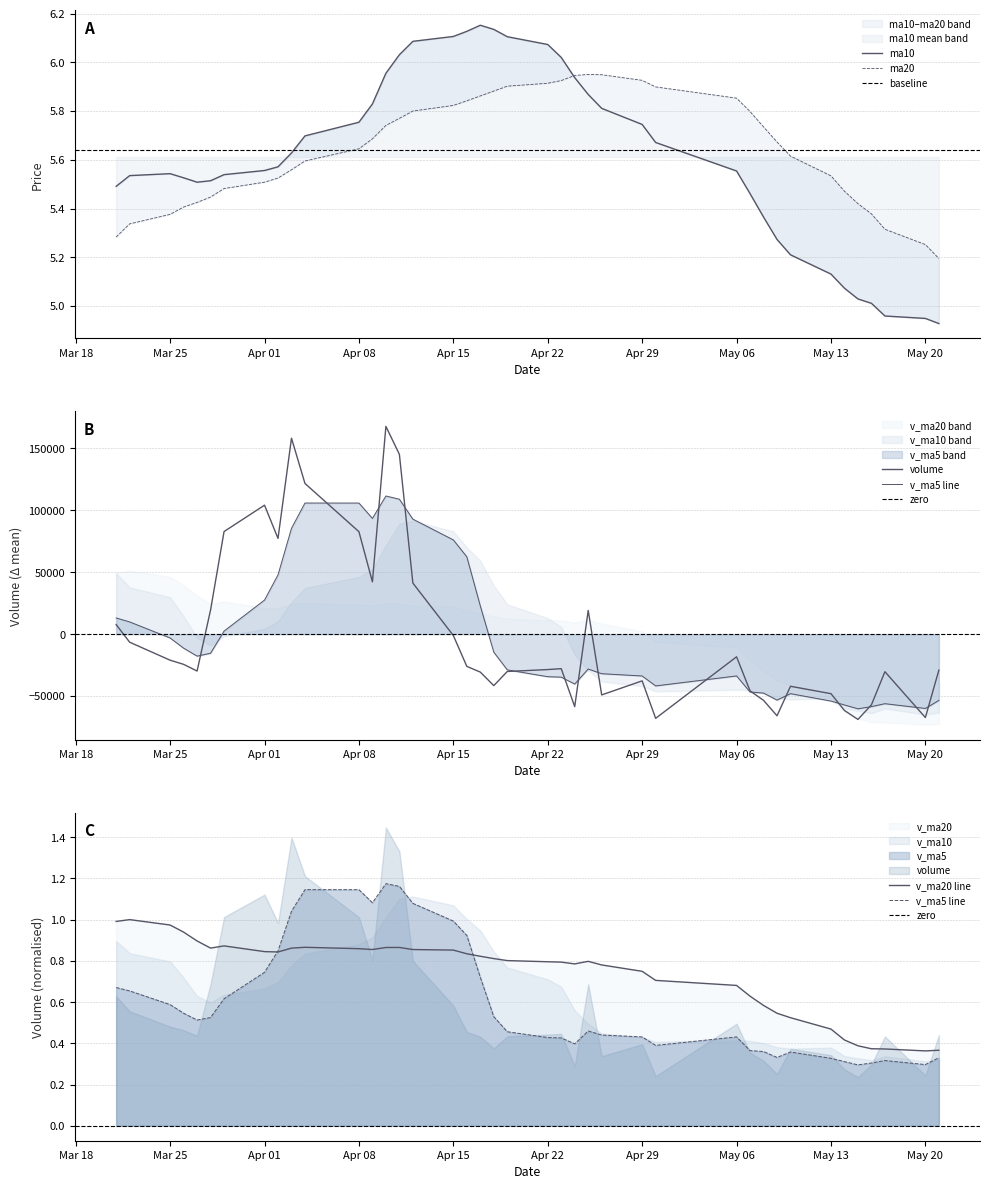

Which has a higher value, 2019-05-07 or 2019-05-20?

2019-05-07